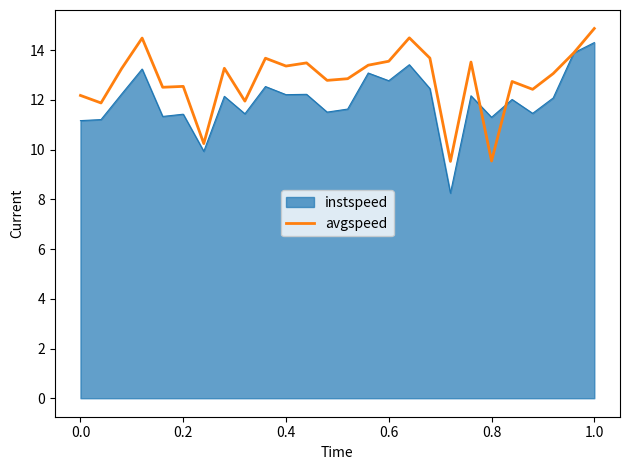

Which series has the largest total across all categories?

avgspeed